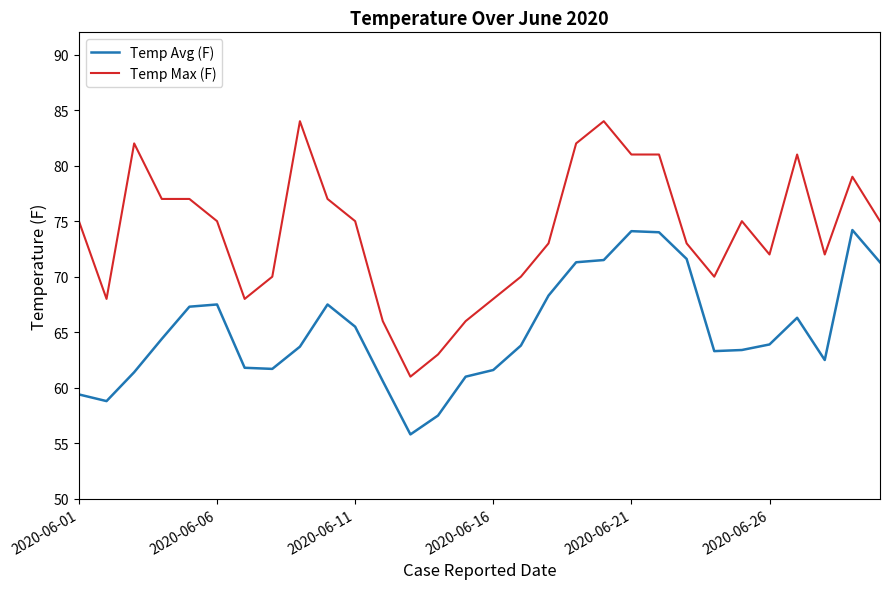

True or false: Temp Max (F) and Temp Avg (F) intersect in this chart.

False